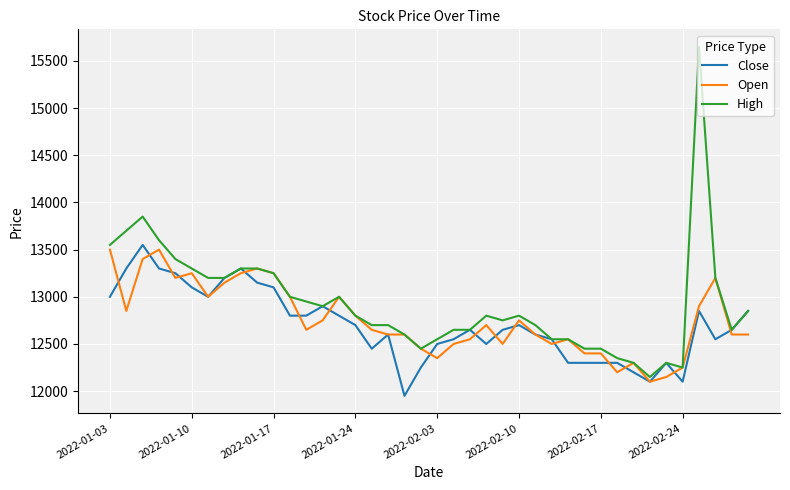

What is the difference between the maximum and minimum values in the High series?

3500